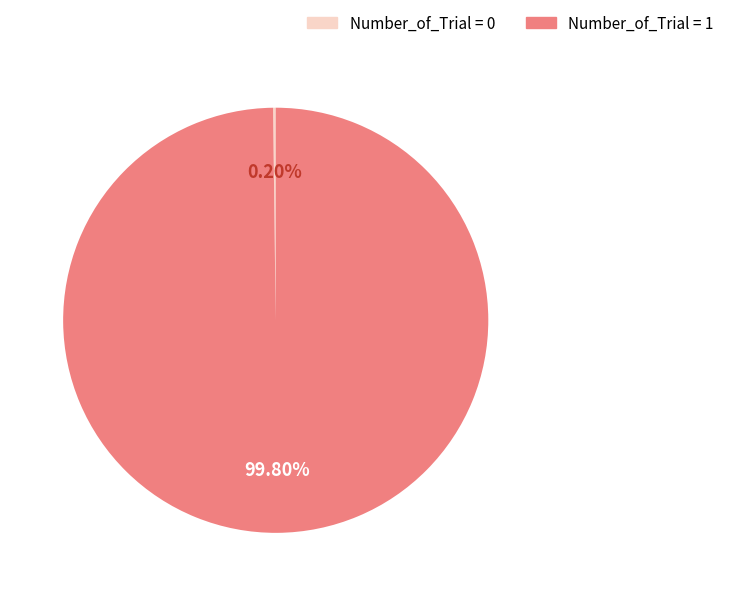

Is there a majority slice in this chart?

Yes